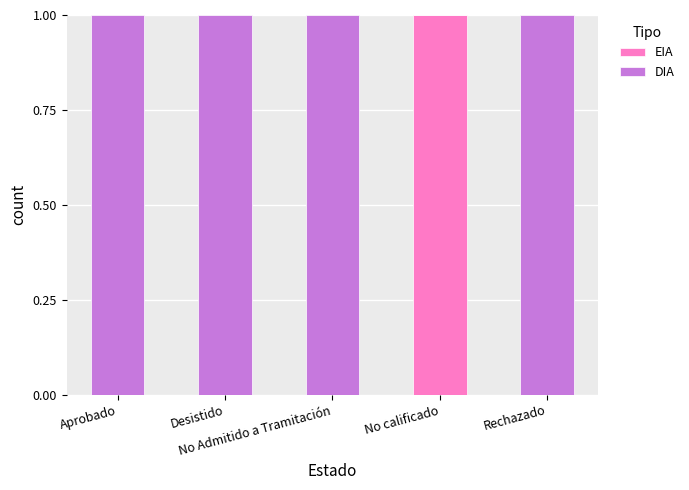

The EIA series shows 0 at Aprobado. True or false?

True